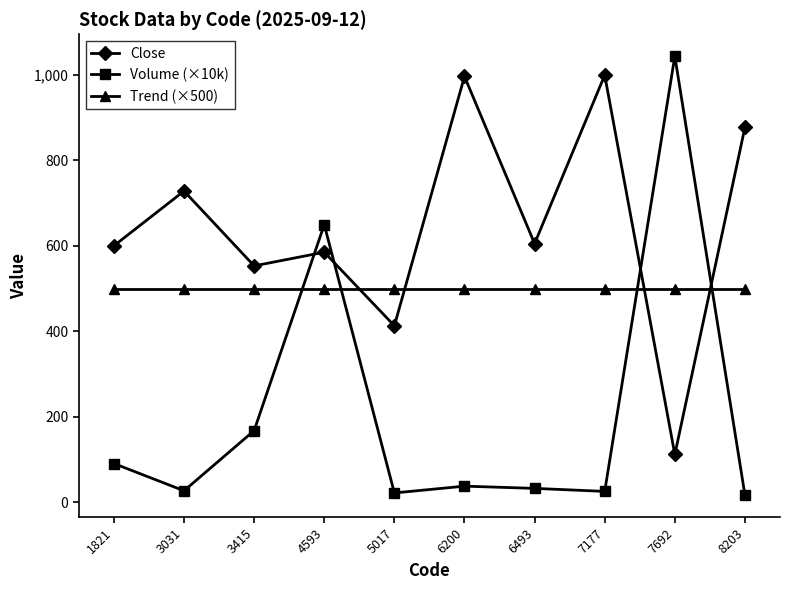

Which series has the widest spread of values?

Volume (×10k)